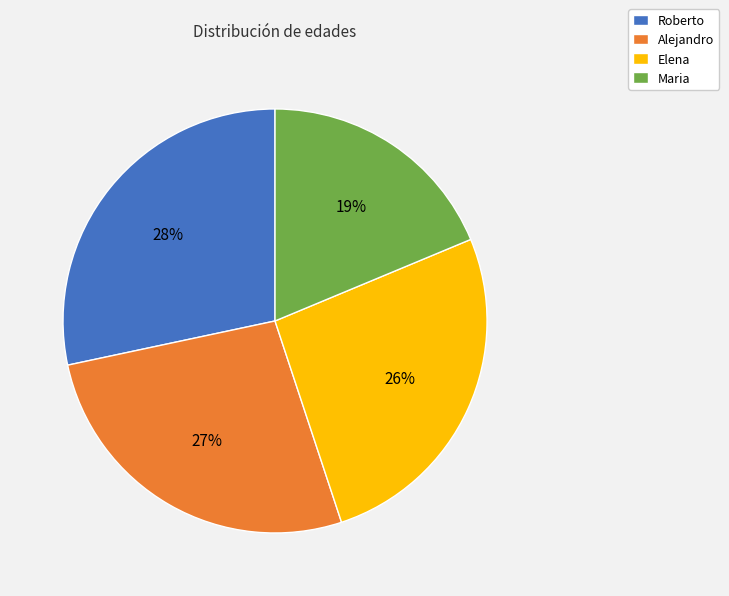

The Alejandro slice represents 27% of the pie. True or false?

True